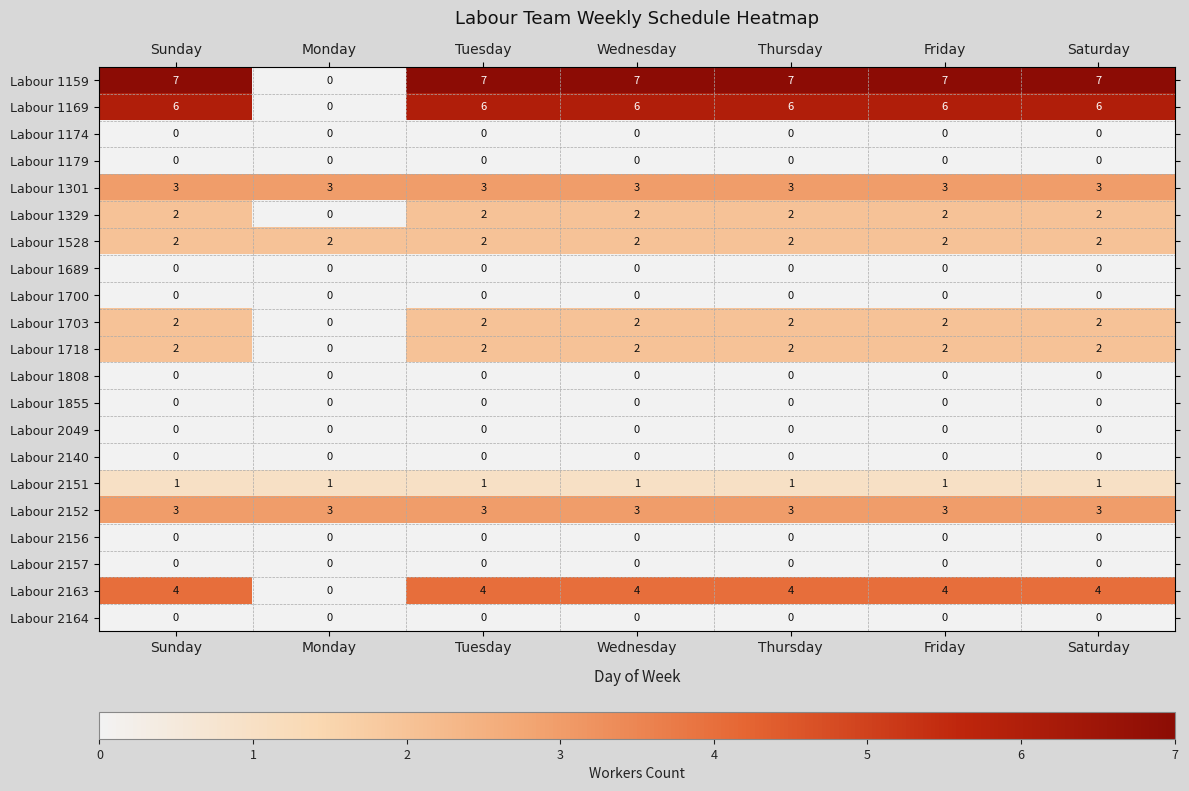

Which series has the largest range (max minus min)?

Labour 1159